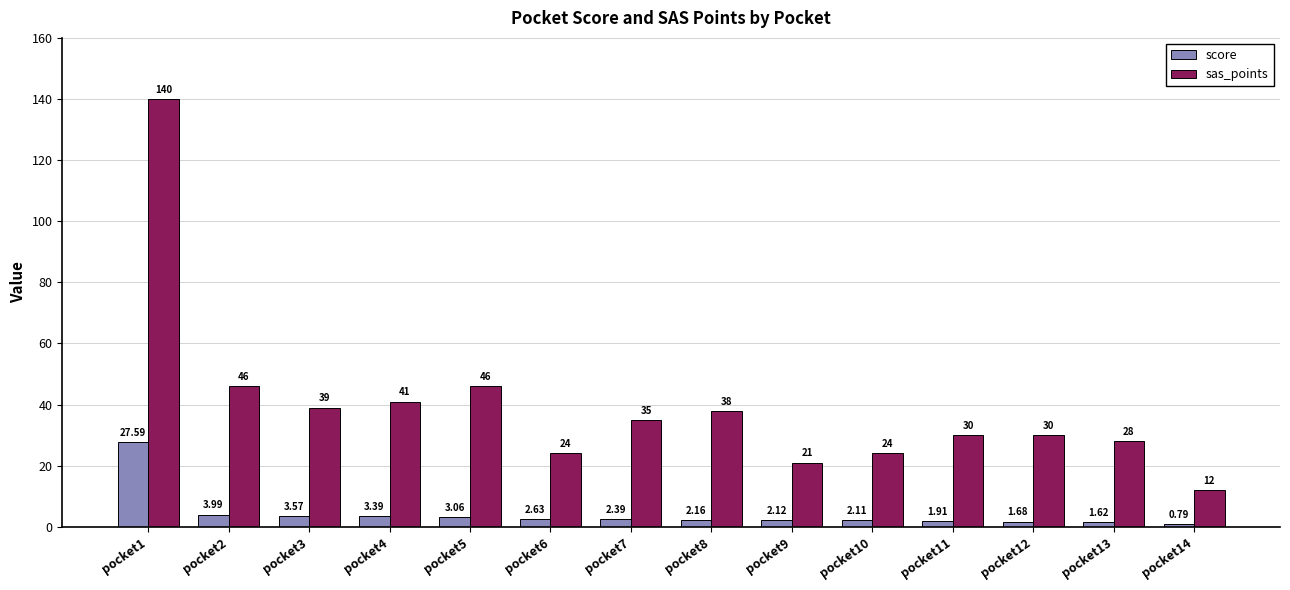

How many groups of bars are there?

14